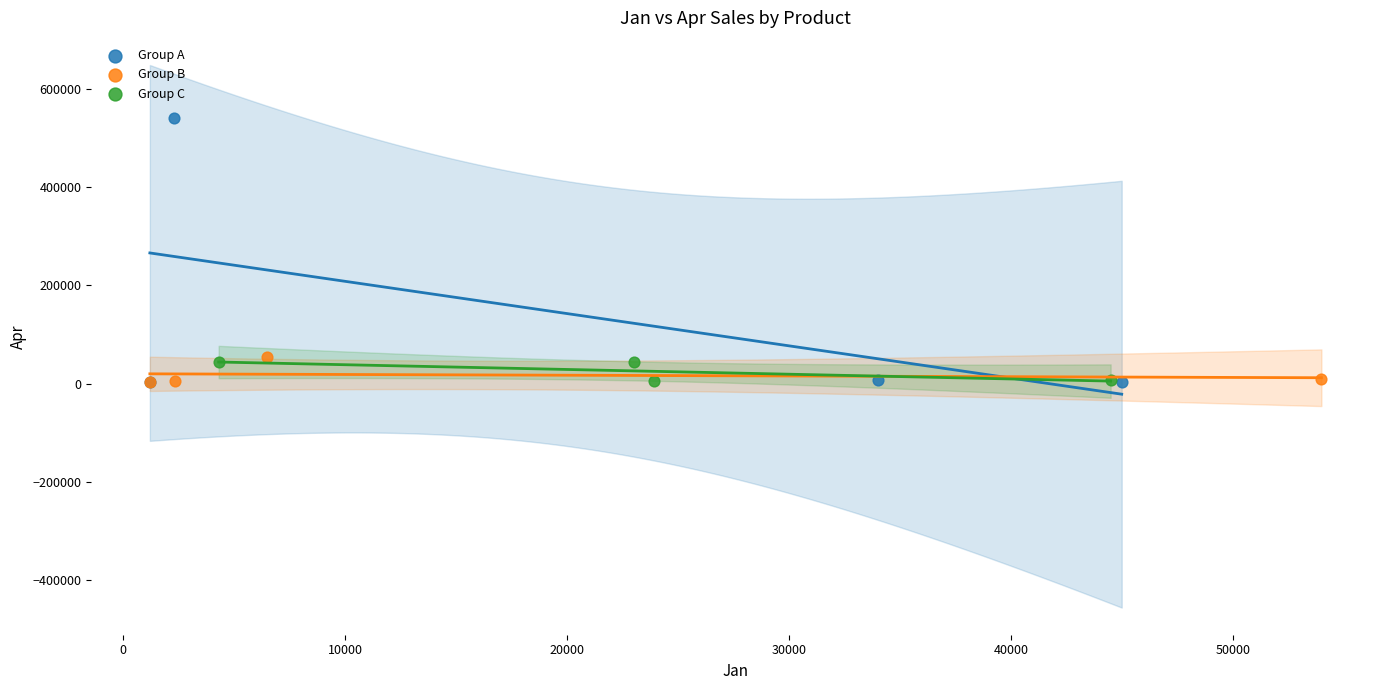

Which series has the widest spread of Y values?

Group A